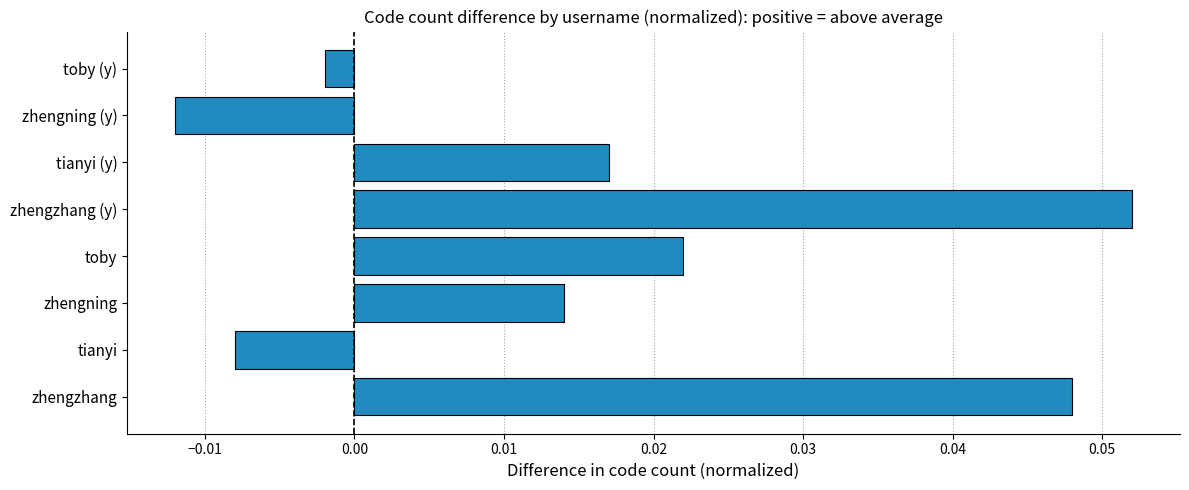

Rank the categories by value from lowest to highest.

zhengning (y), tianyi, toby (y), zhengning, tianyi (y), toby, zhengzhang, zhengzhang (y)